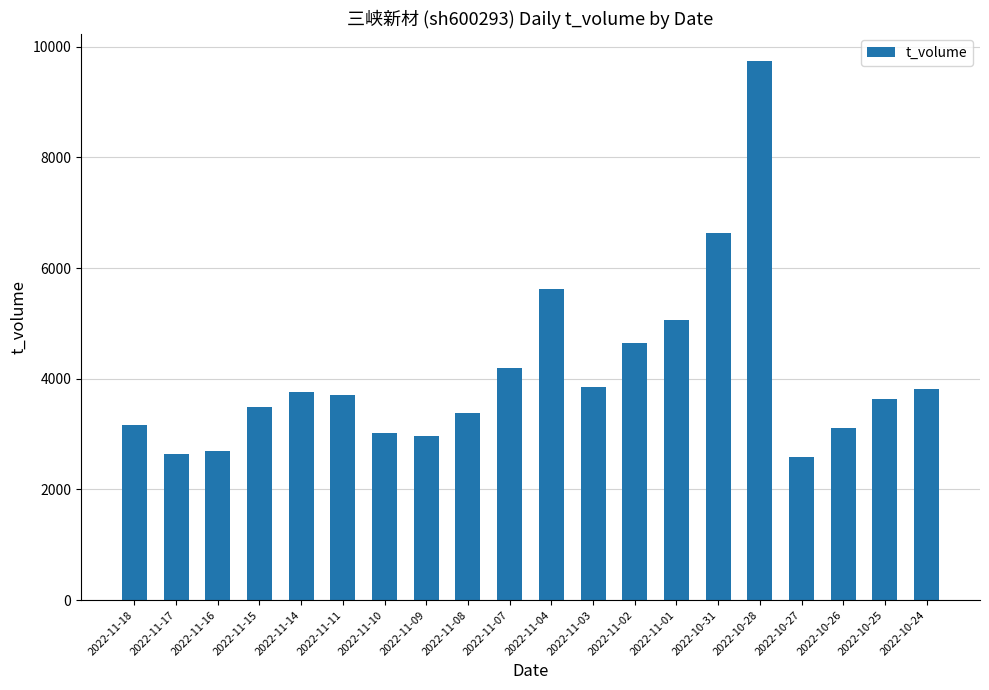

What is the smallest value displayed?

2581